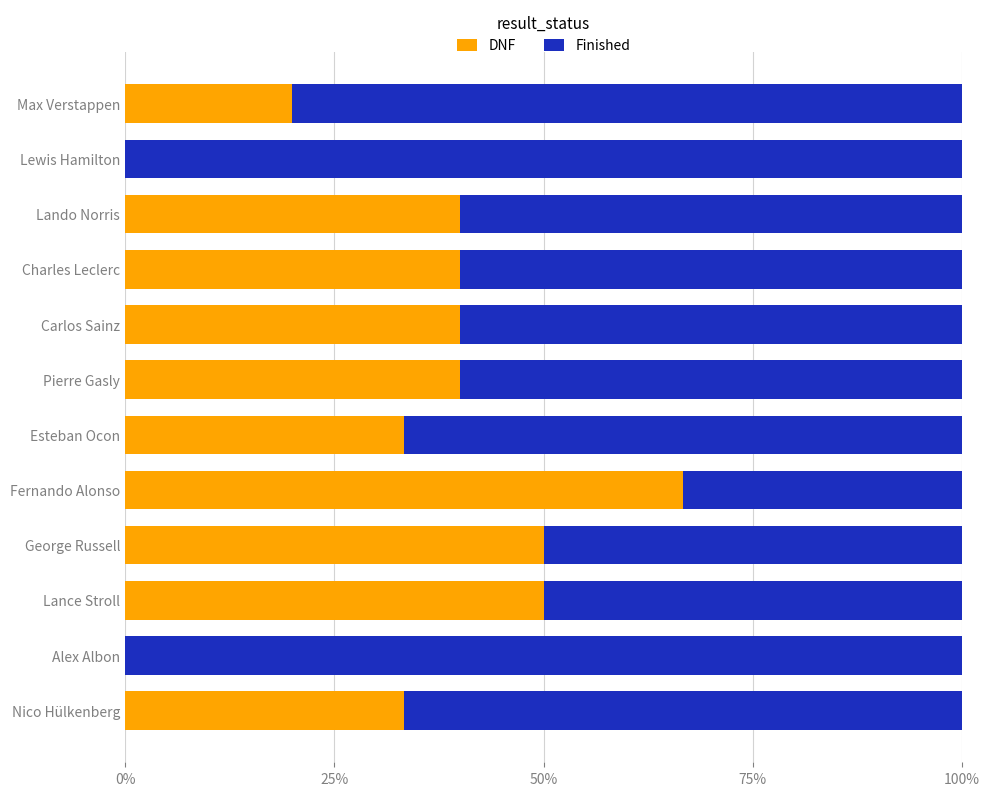

The value of DNF at Lewis Hamilton is 0.0. True or false?

True